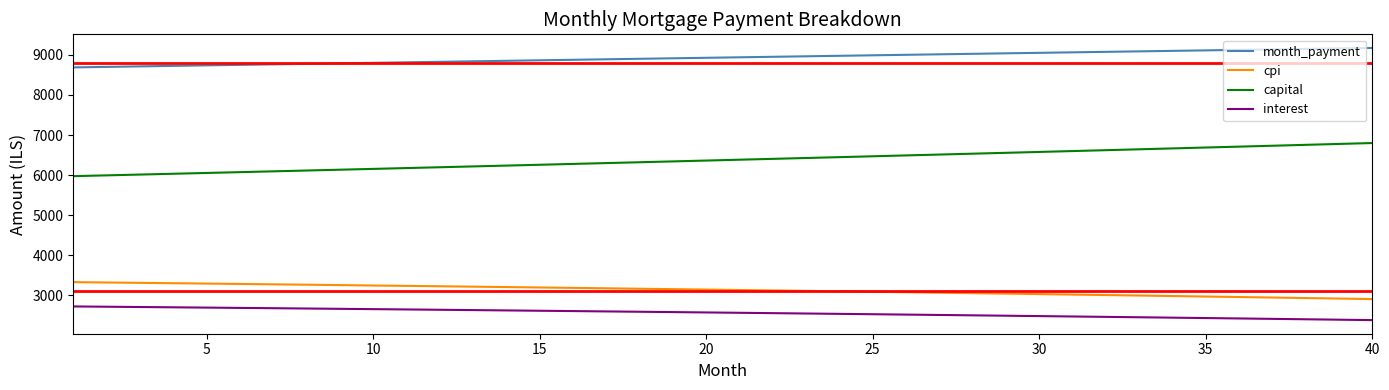

How many lines are shown in the chart?

4